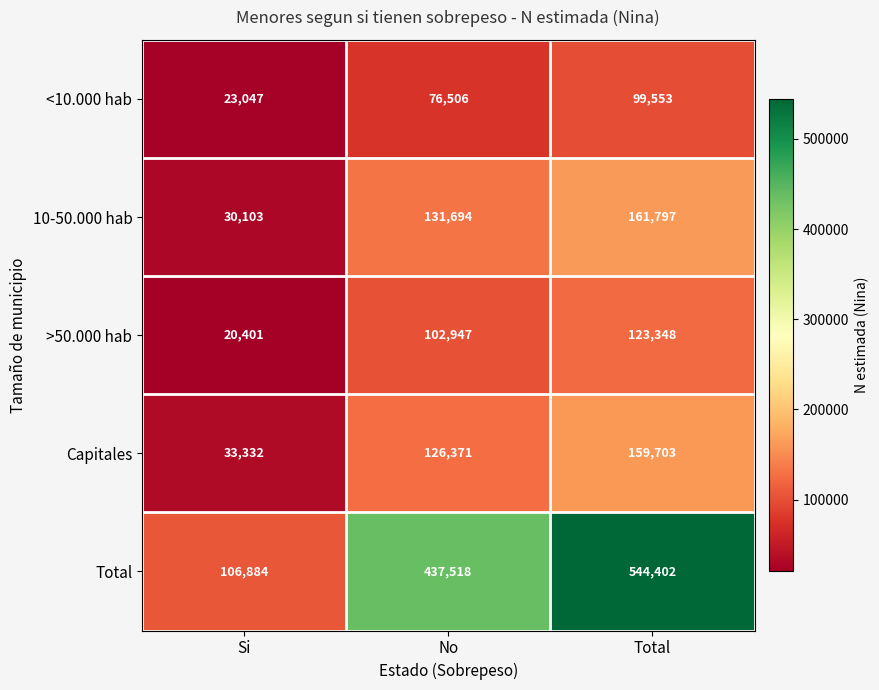

Reading left to right, extract all data points from this chart.

<10.000 hab: 23047	76506	99553
10-50.000 hab: 30103	131694	161797
>50.000 hab: 20401	102947	123348
Capitales: 33332	126371	159703
Total: 106884	437518	544402